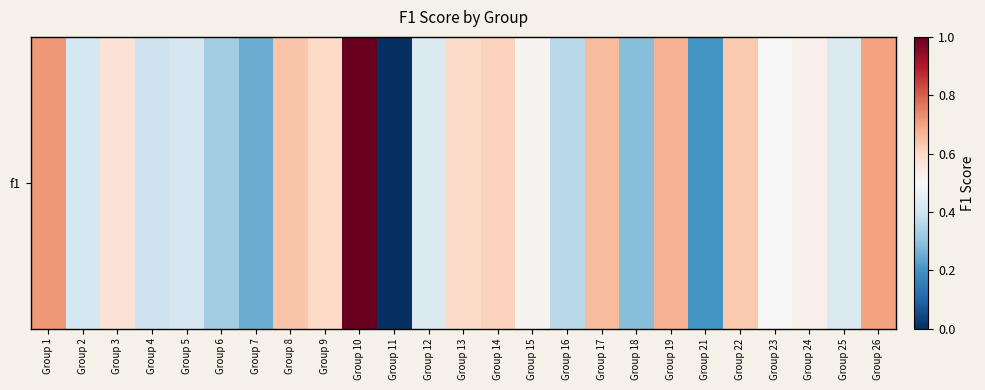

The value at Group 3 is 1.0. True or false?

False